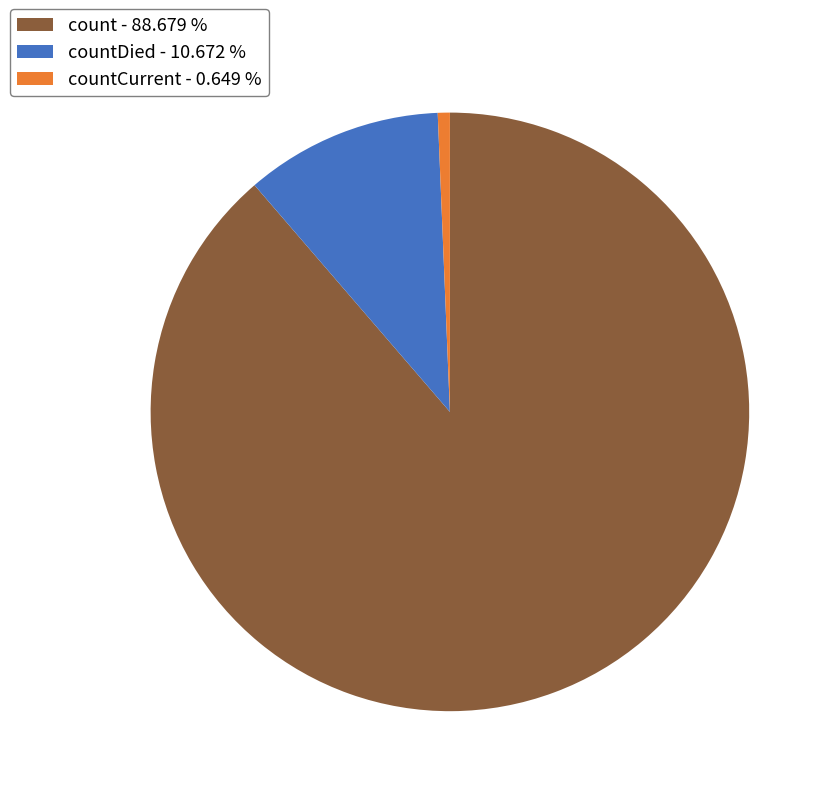

Combined, do count - 88.679 % and countCurrent - 0.649 % account for over 50%?

Yes